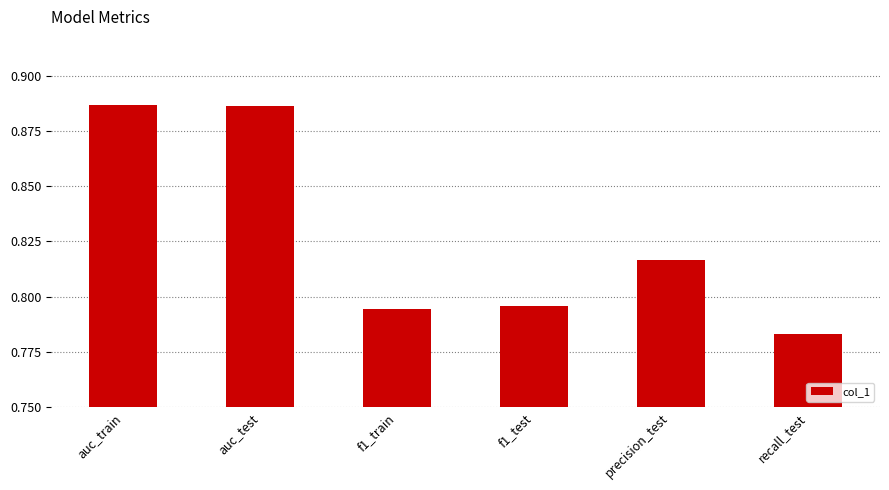

What position from the right is f1_train?

4